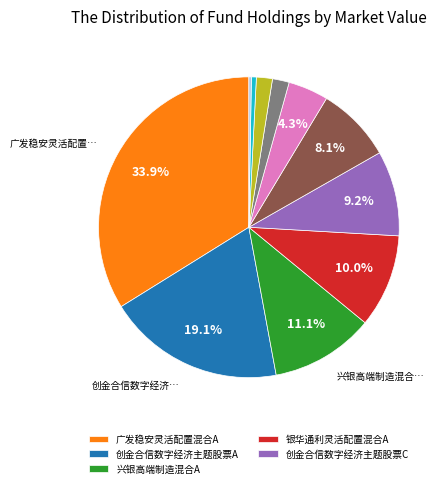

Does any single category account for the majority?

No